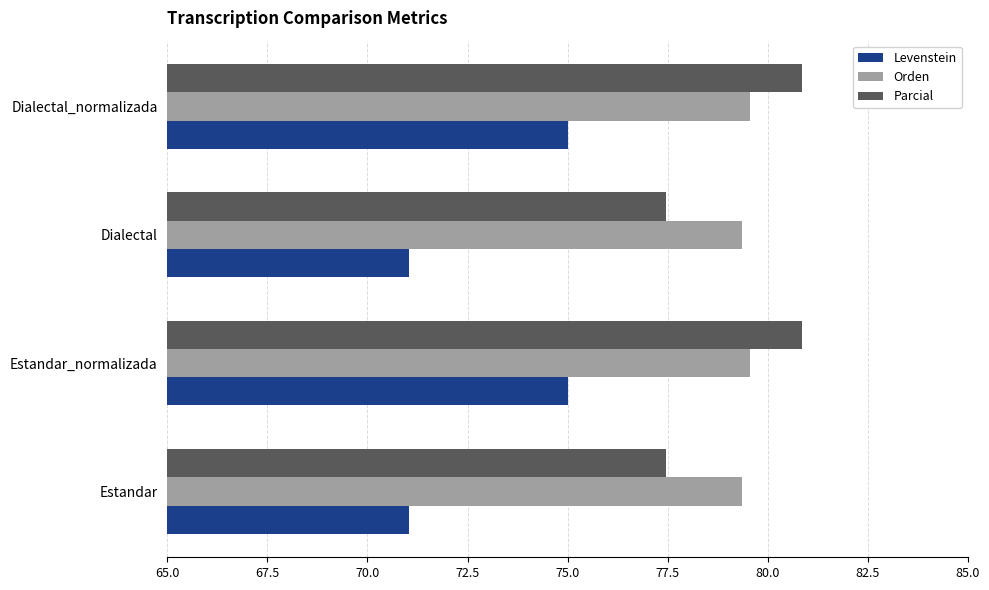

What is the maximum value for Parcial?

80.9